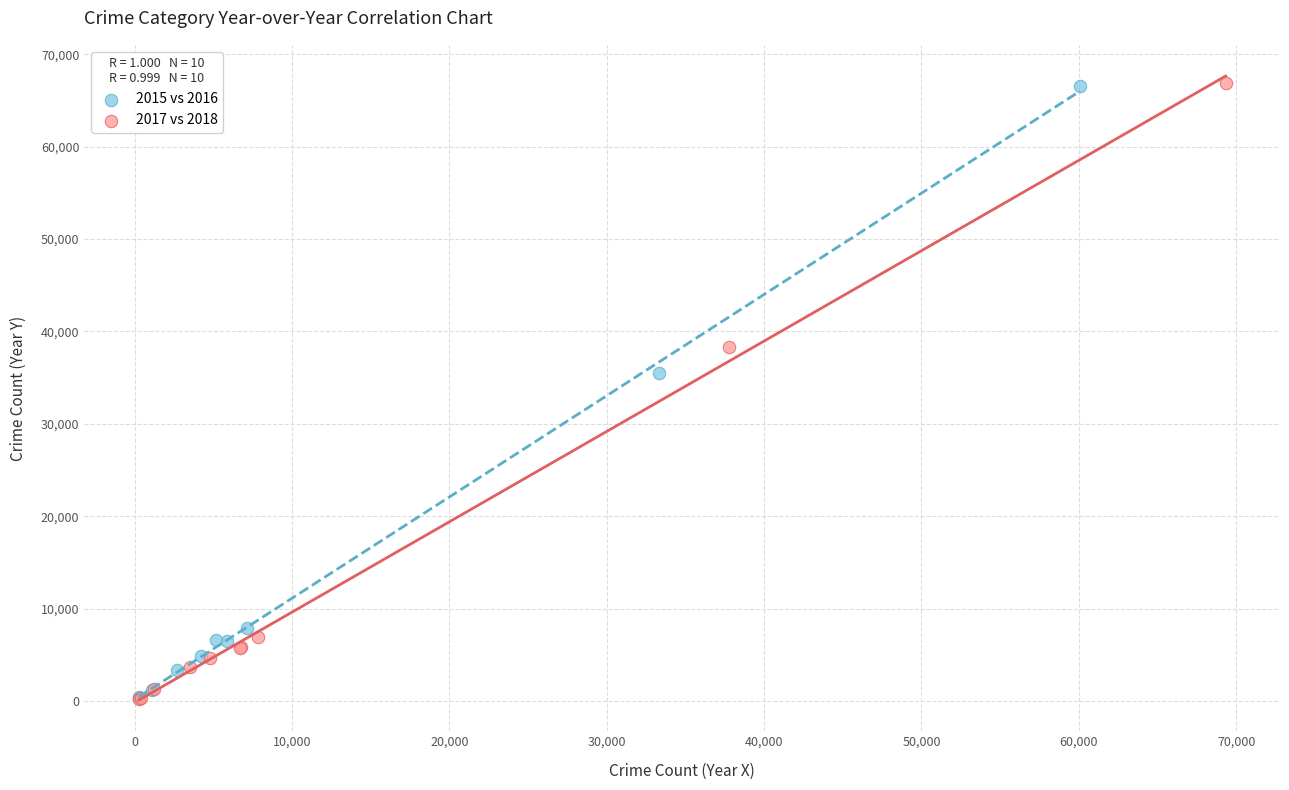

Which series has the largest Y range (max minus min)?

2017 vs 2018